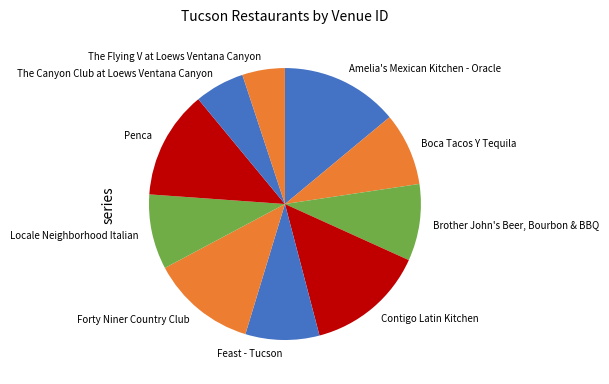

Which has a higher value, Contigo Latin Kitchen or Forty Niner Country Club?

Contigo Latin Kitchen